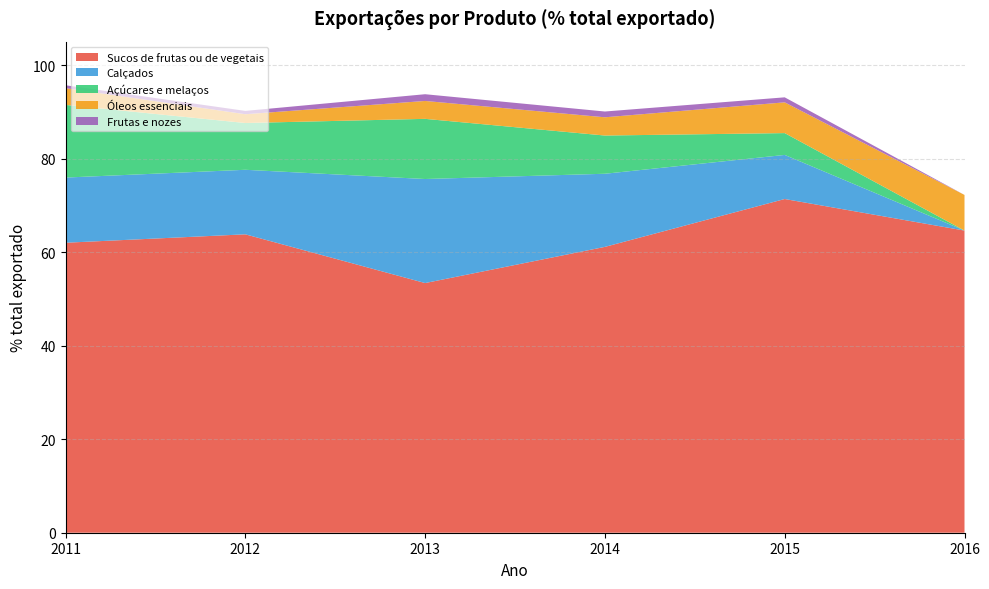

Reading right to left, transcribe all the data shown in this chart.

Sucos de frutas ou de vegetais: 2016=64.6	2015=71.3	2014=61.1	2013=53.4	2012=63.8	2011=62.0
Calçados: 2016=0.0	2015=9.4	2014=15.6	2013=22.2	2012=13.8	2011=13.9
Açúcares e melaços: 2016=0.0	2015=4.7	2014=8.2	2013=12.9	2012=10.0	2011=15.5
Óleos essenciais: 2016=7.6	2015=6.6	2014=3.9	2013=3.8	2012=1.9	2011=3.6
Frutas e nozes: 2016=0.0	2015=1.1	2014=1.2	2013=1.4	2012=0.7	2011=0.6